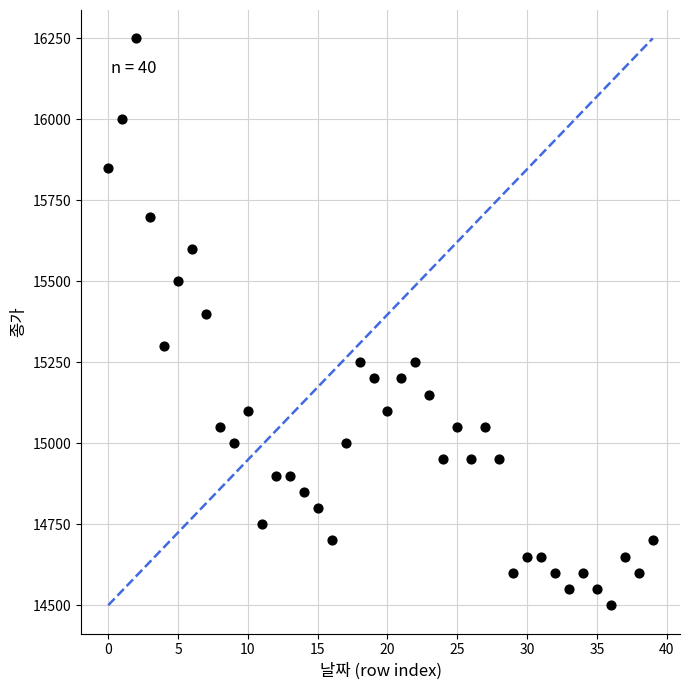

What Y value in the scatter plot is closest to 15375?

15400